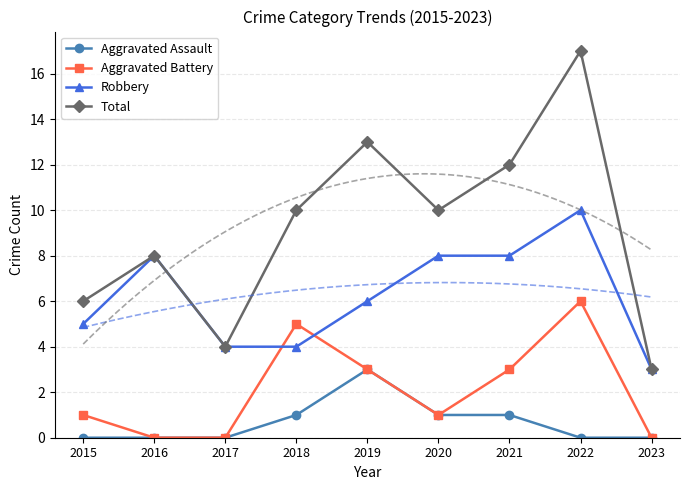

Count the Aggravated Assault values in the range 0 to 1.

8